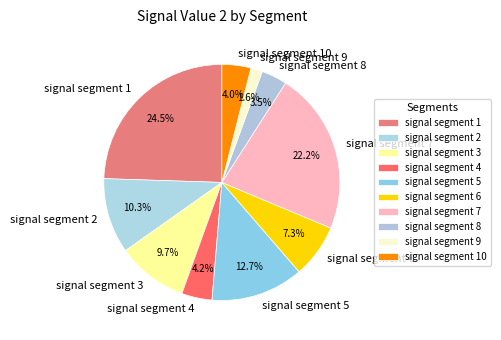

To the nearest percent, what is the average slice percentage?

10%